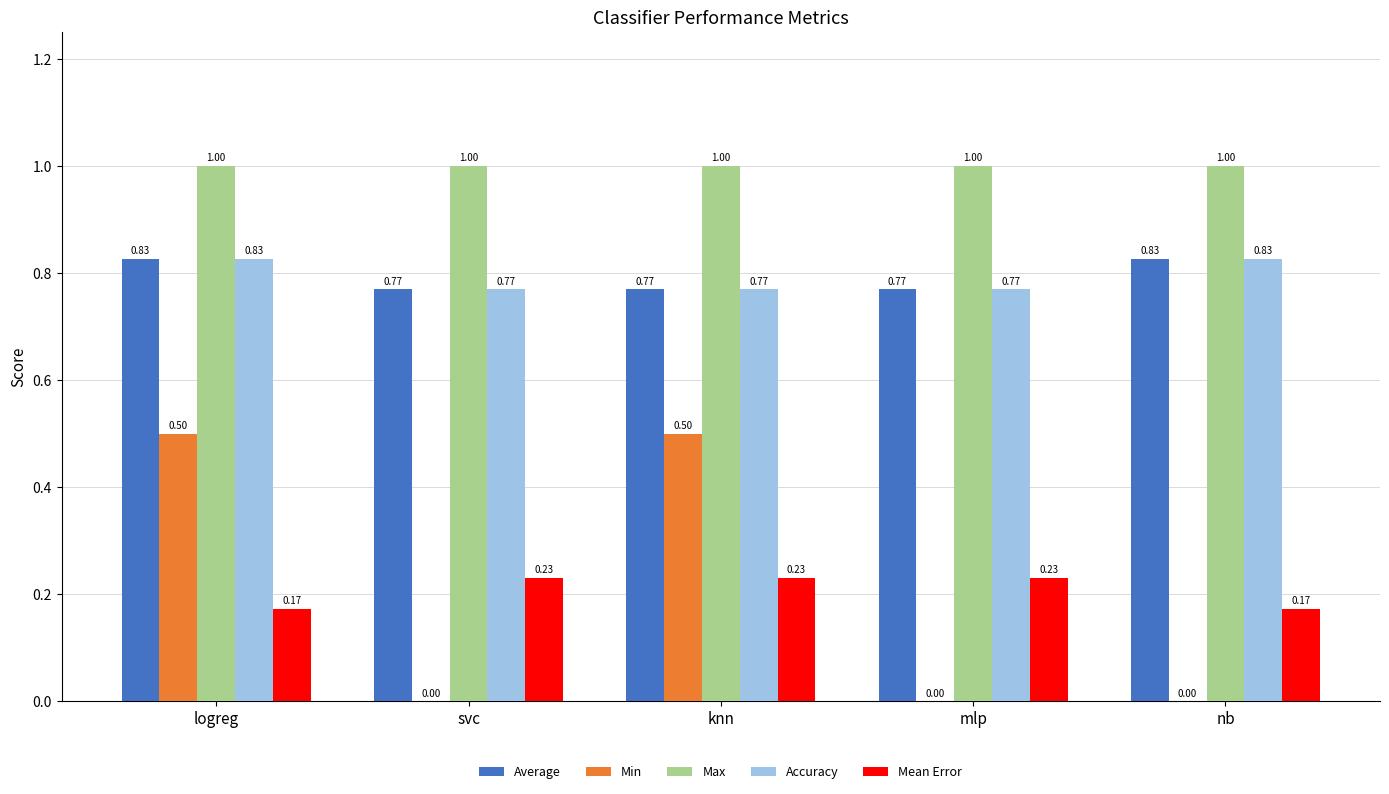

Which series changed the most between logreg and svc?

Min